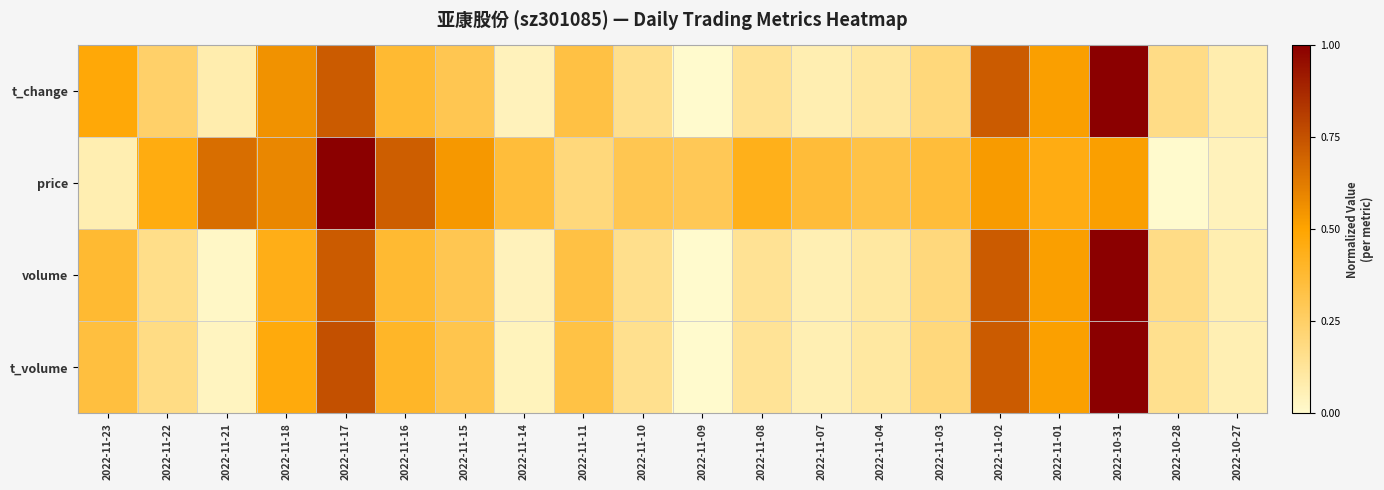

Rank the series at 2022-11-08 from highest to lowest value.

price, t_change, volume, t_volume